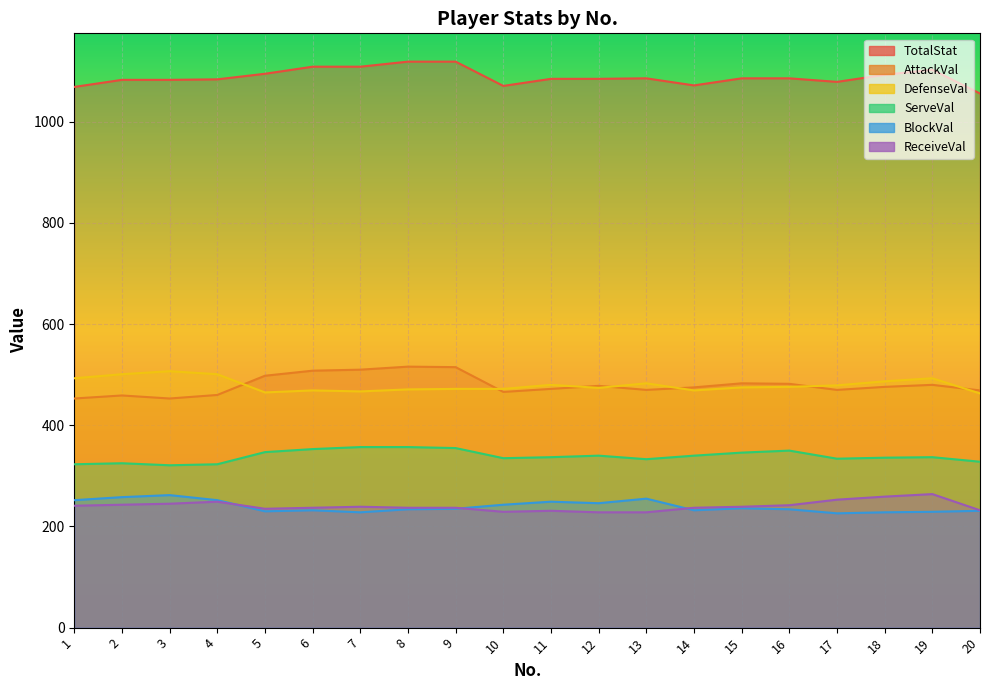

Which label corresponds to the smallest value in the chart?

17